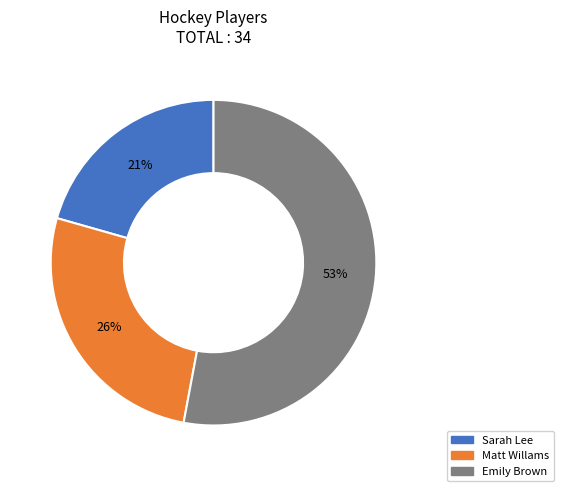

Does Emily Brown represent more than half of the total?

Yes